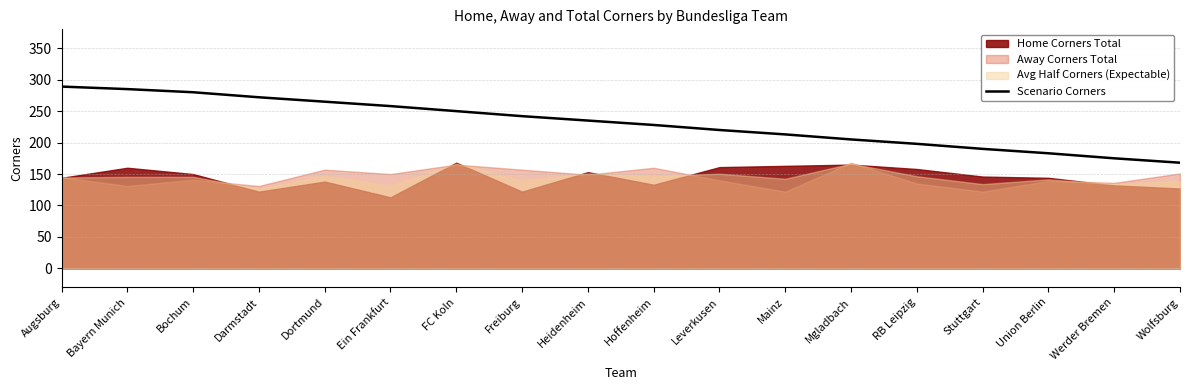

Is it true that the value at Leverkusen is 220?

True